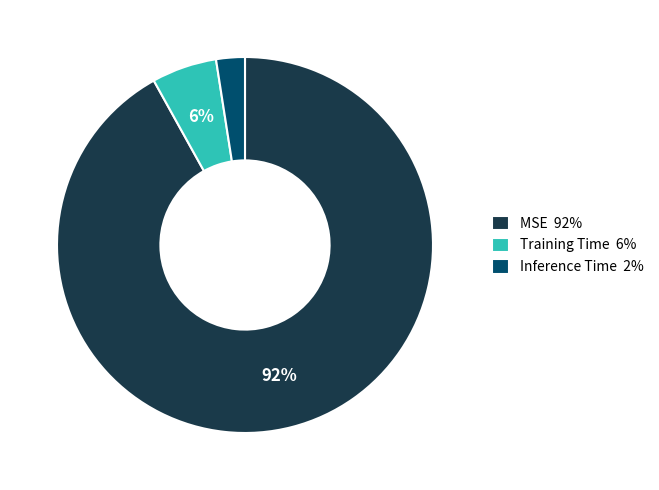

What is the largest slice in the pie chart?

MSE